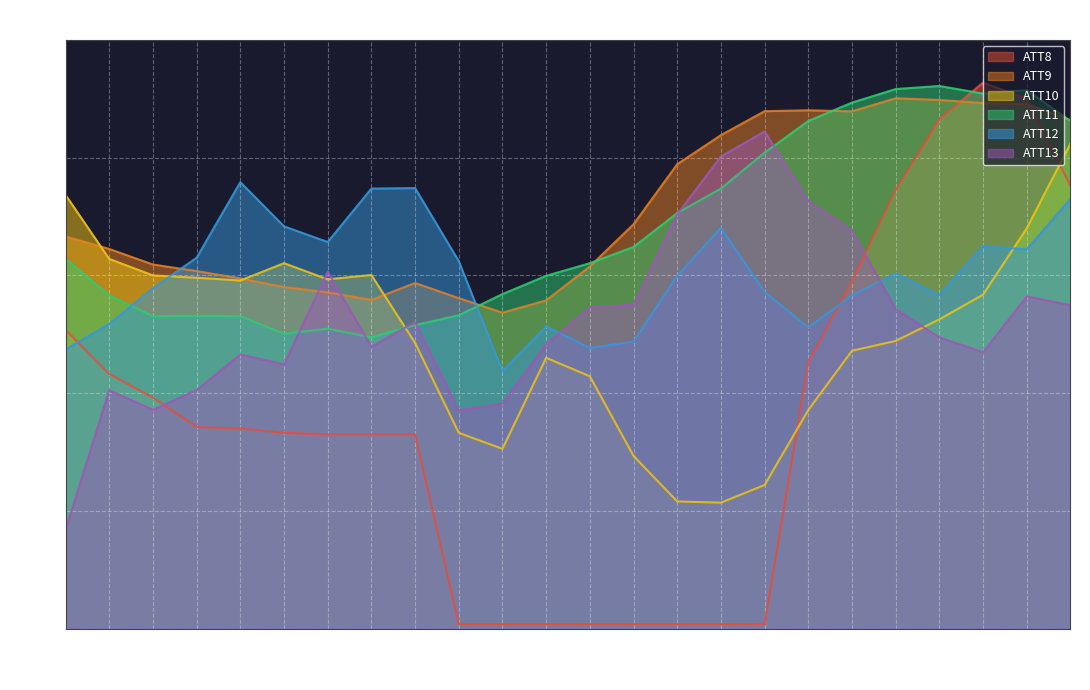

Is it true that ATT8 equals 36.3 at 19?

False